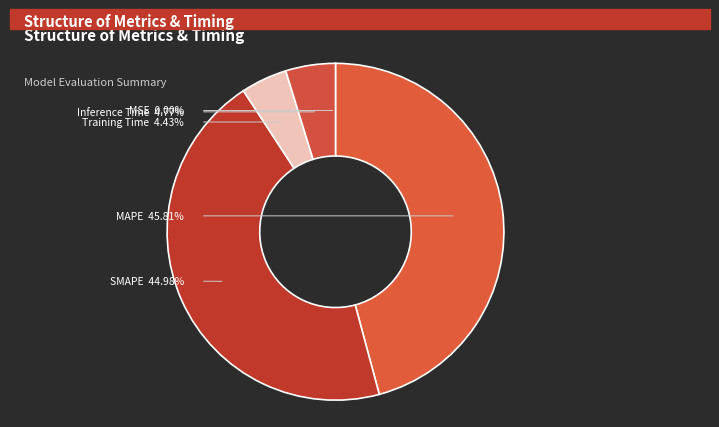

To the nearest percent, what is the difference between the SMAPE and MSE slice percentages?

45%